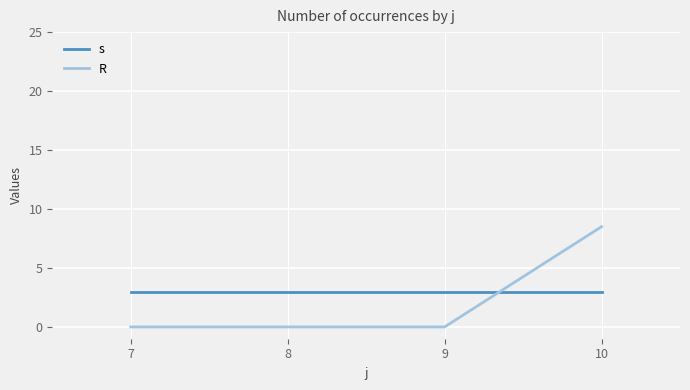

What is the approximate value of s at 8?

3.0